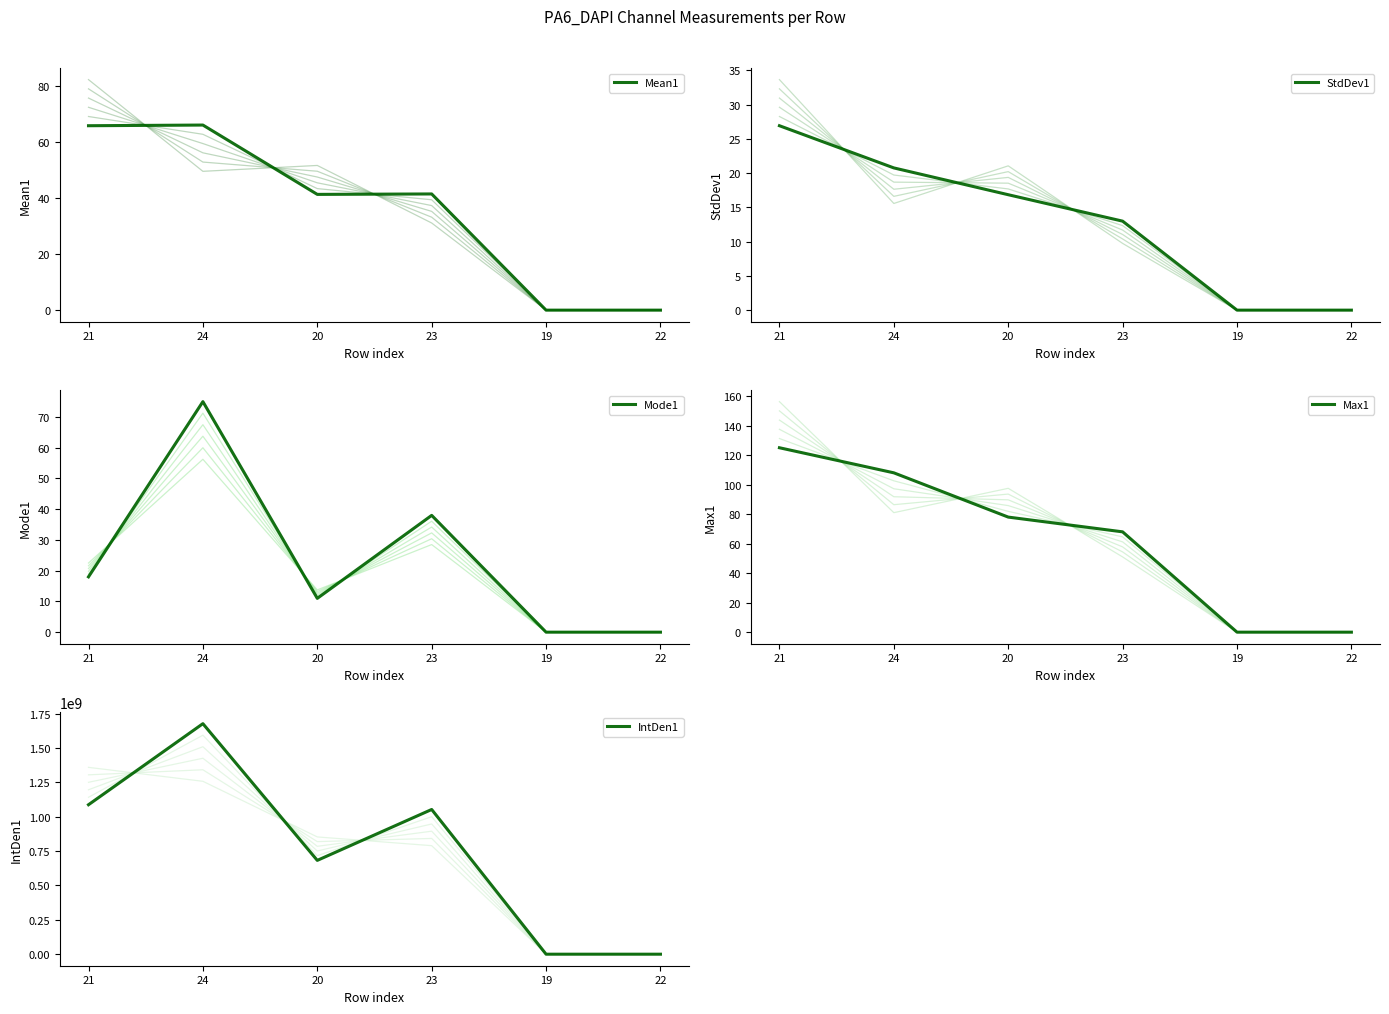

Does the chart display data point markers on the line(s)?

No